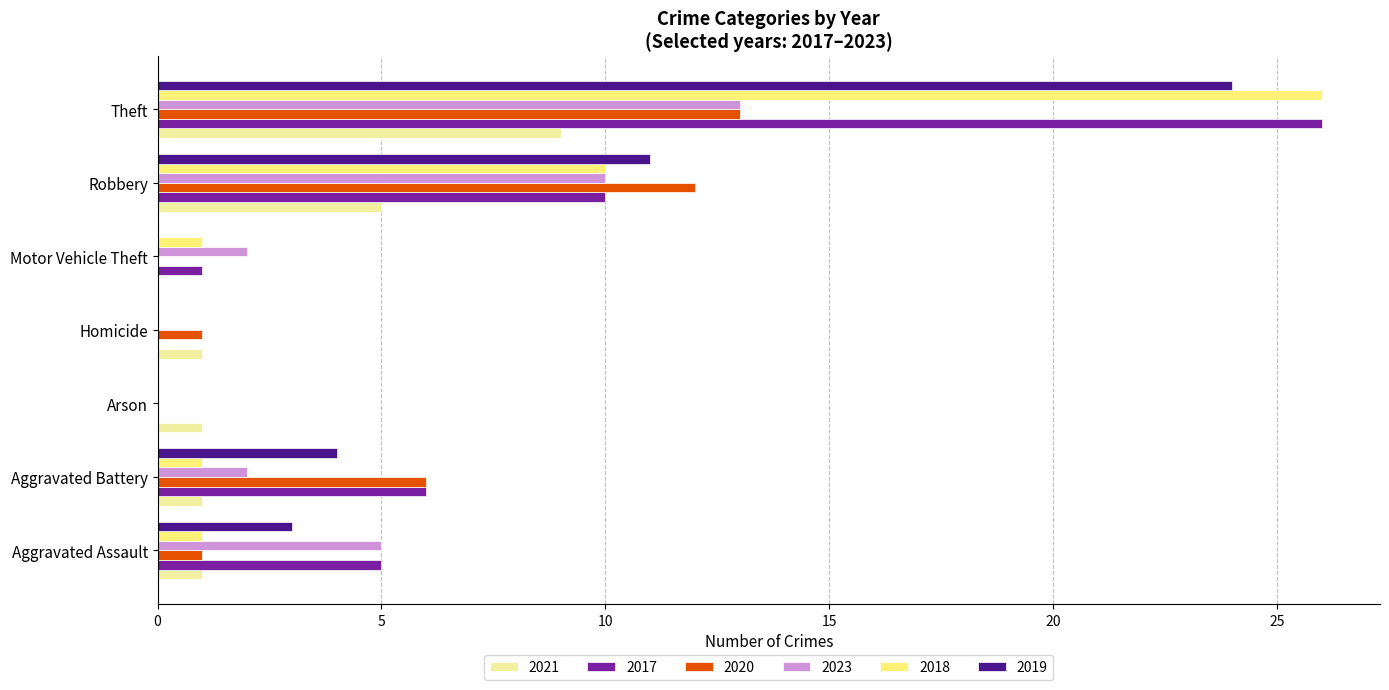

Is the value of 2020 at Aggravated Battery greater than the value of 2021 at Robbery?

Yes